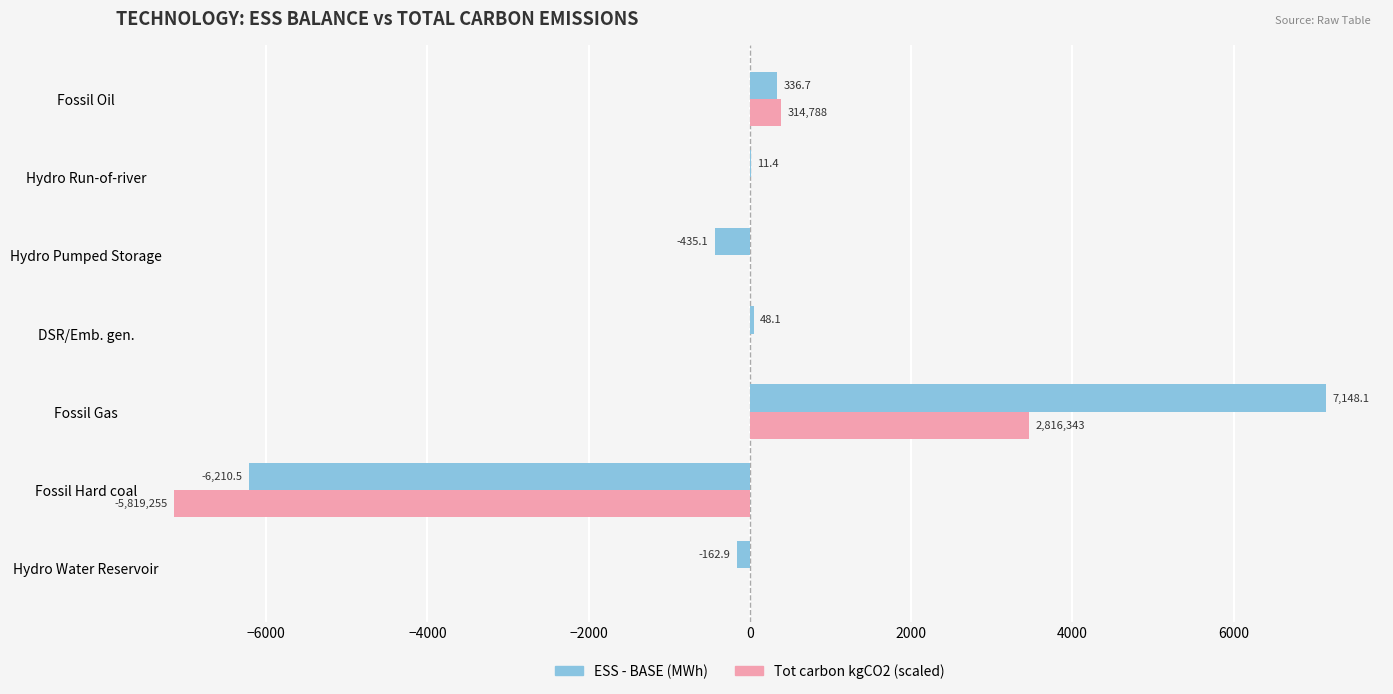

Between Hydro Water Reservoir and Fossil Hard coal, which series saw the biggest shift?

Tot carbon kgCO2 (scaled)